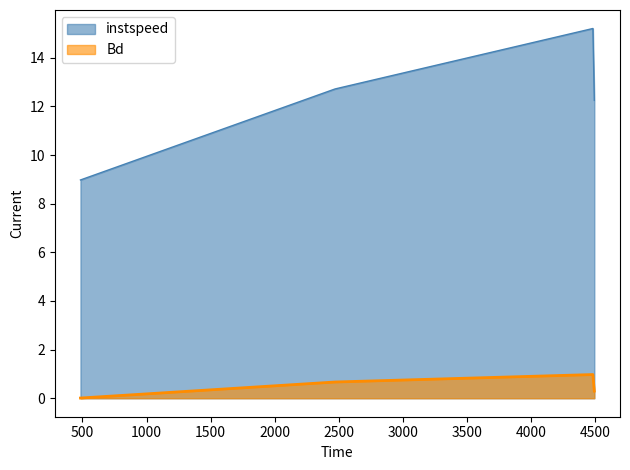

Reading left to right, what are all the values shown in this chart?

instspeed: 485.0=9.0	2470.0=12.7	4480.0=15.2	4491.0=12.2
Bd: 485.0=0.0	2470.0=0.7	4480.0=1.0	4491.0=0.3